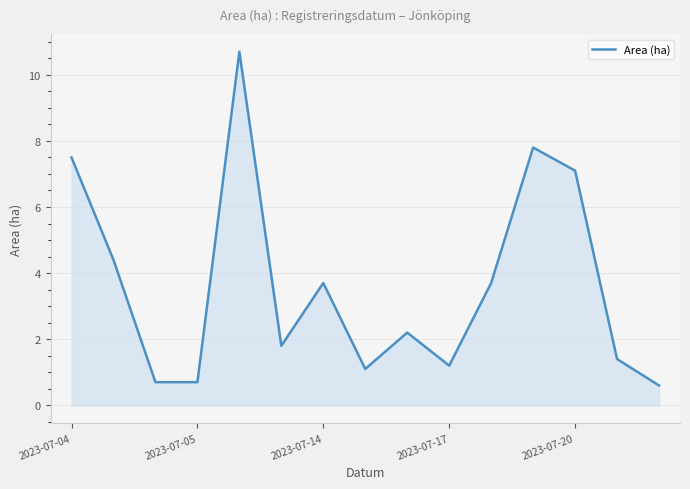

What is the minimum value shown in the chart?

0.6